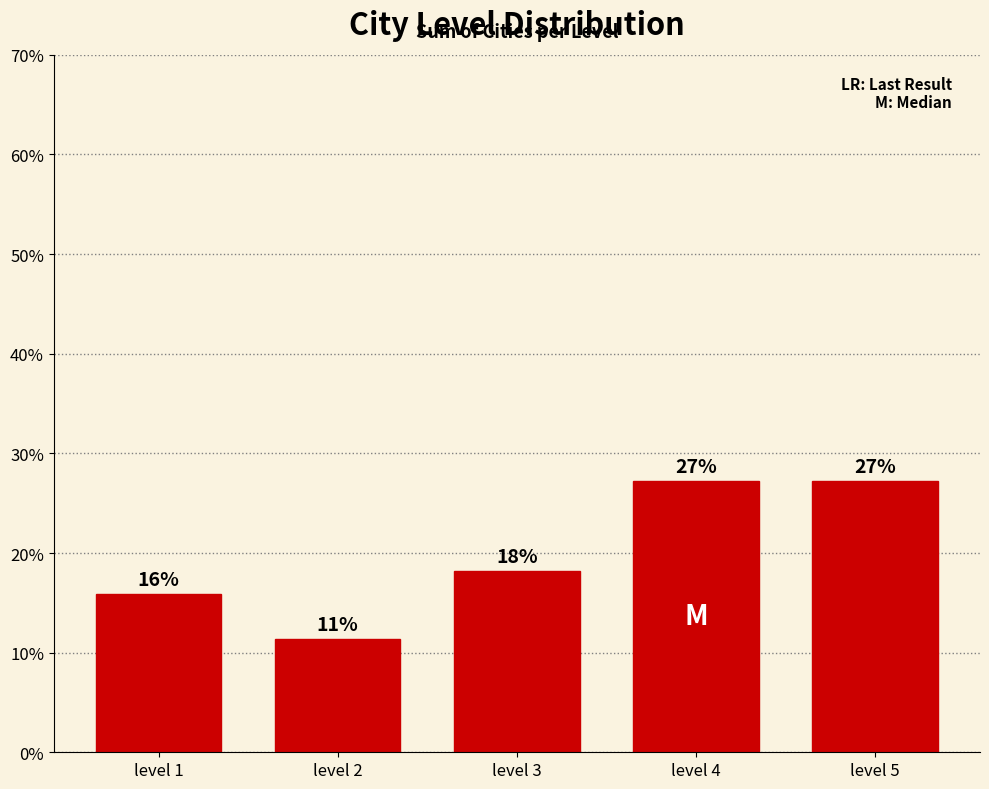

List the labels in order of value, largest first.

level 4, level 5, level 3, level 1, level 2